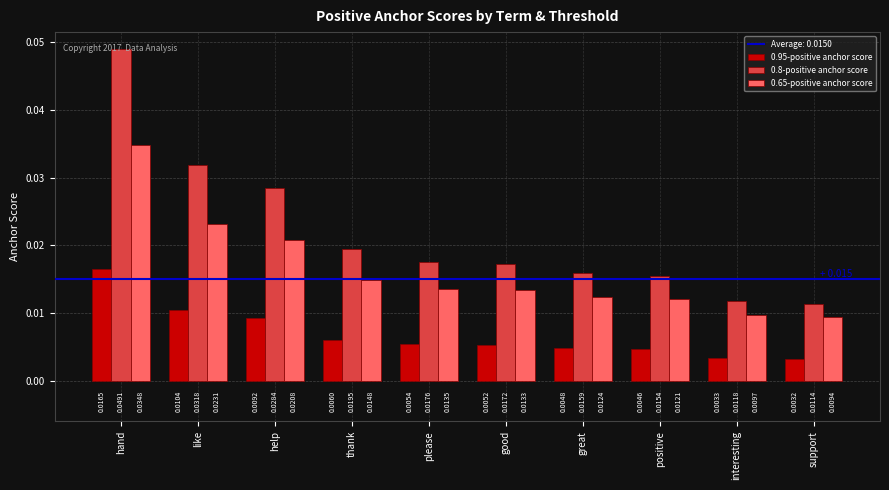

At which category is the sum across all series the highest?

hand